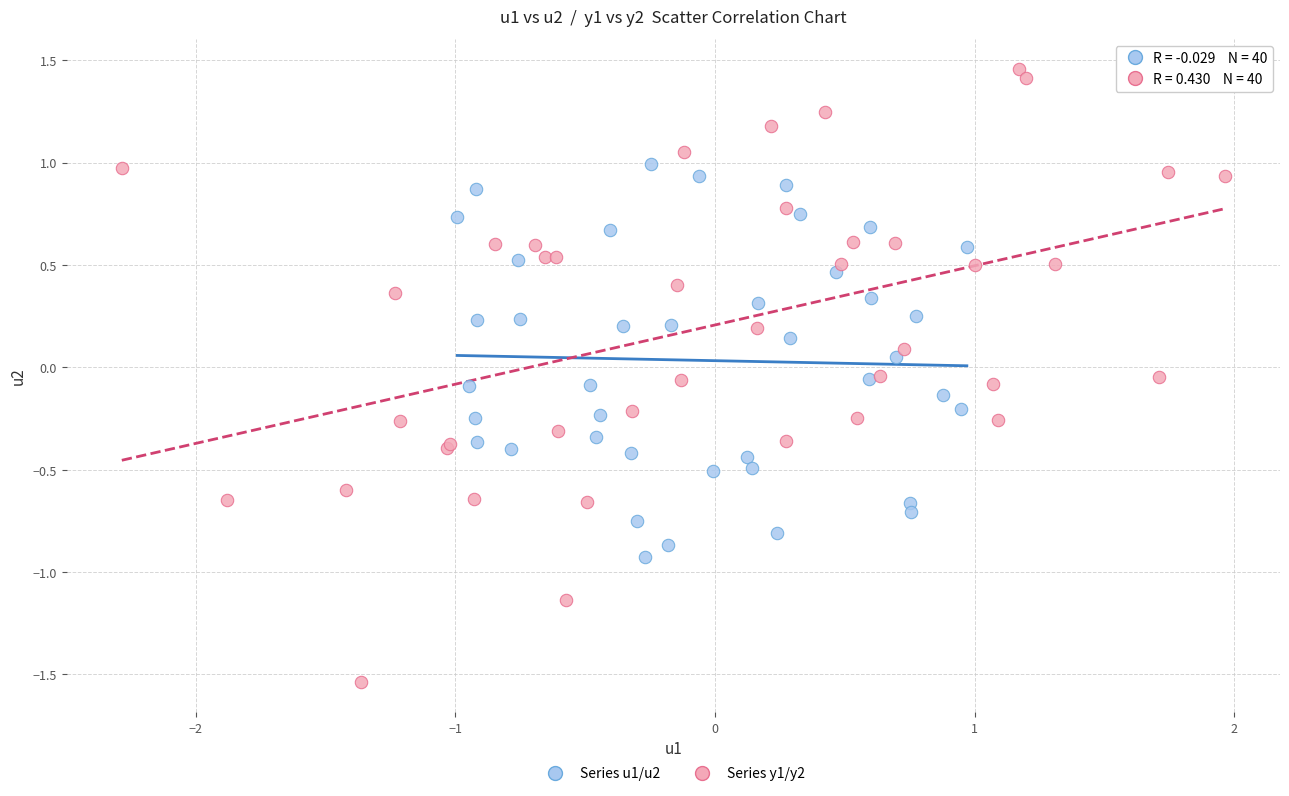

Which series has the largest Y range (max minus min)?

Series y1/y2